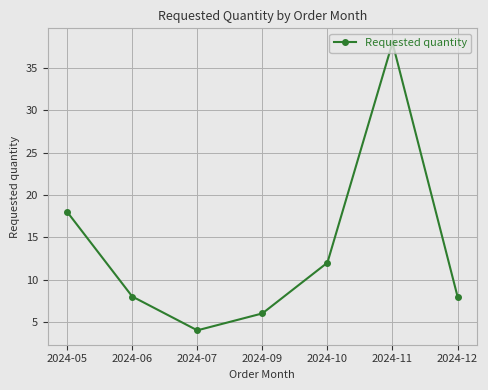

Which category has the lowest value across all series?

2024-07